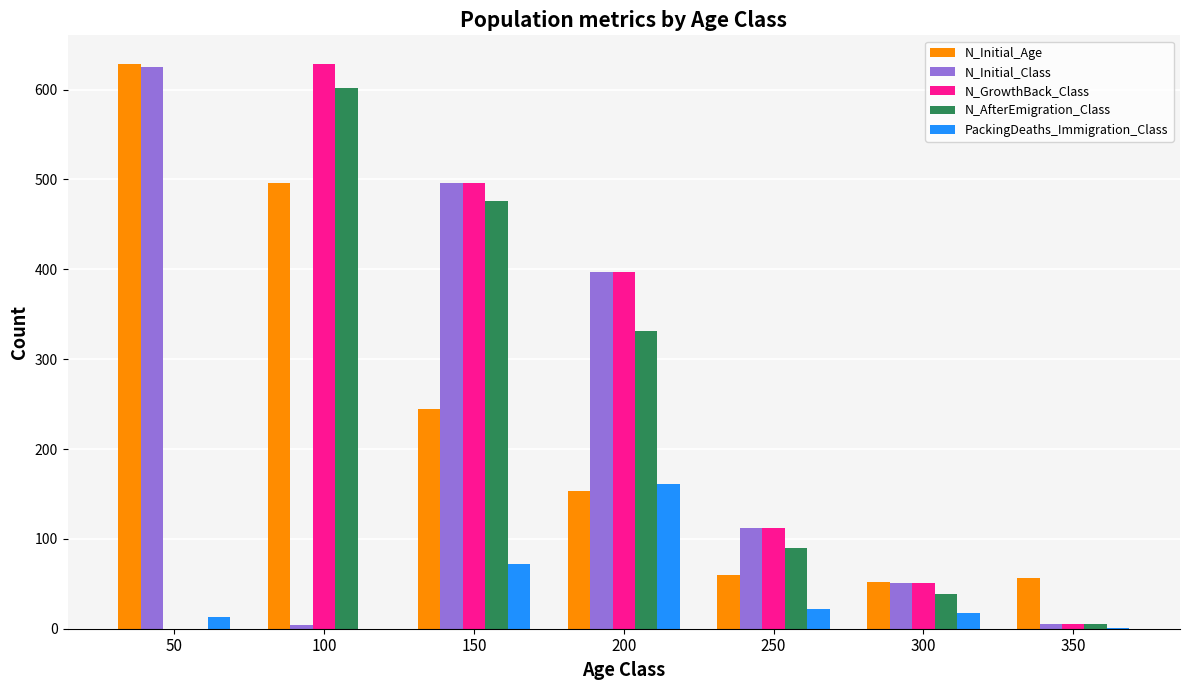

The N_AfterEmigration_Class series shows 26 at 250. True or false?

False